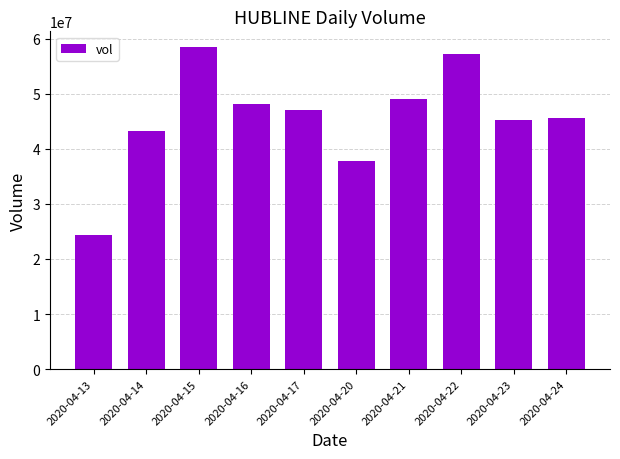

What is the average value?

45585530